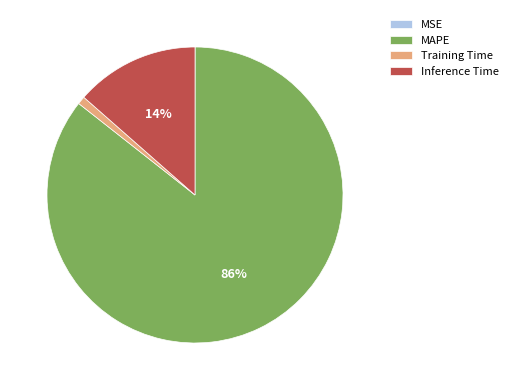

The MAPE slice represents 86% of the pie. True or false?

True